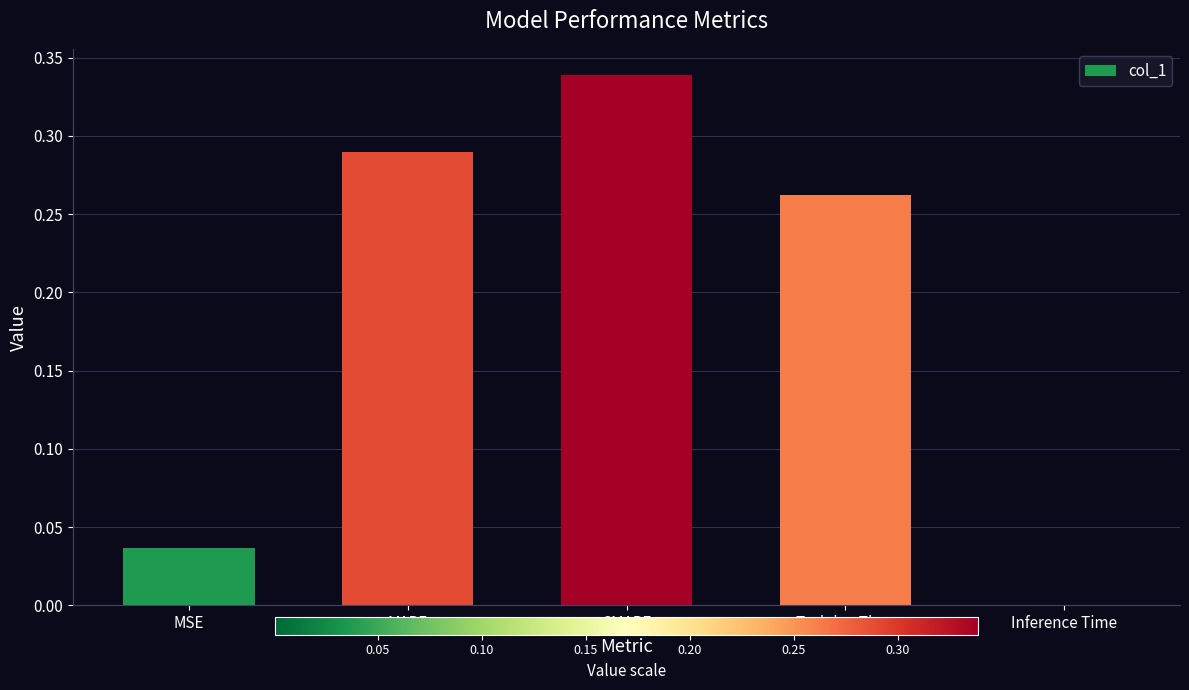

What is the change in value from MSE to Training Time?

+0.2